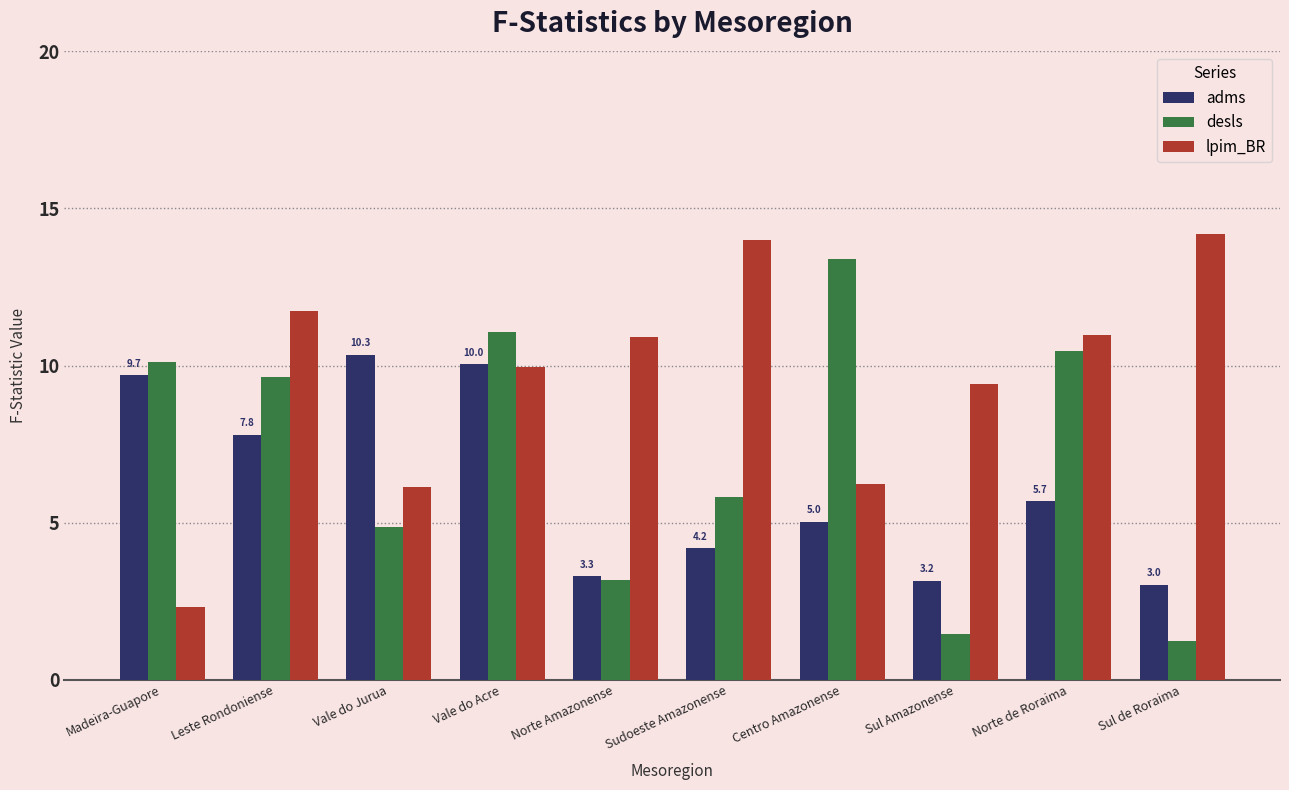

What is the lowest value of the desls series?

1.2